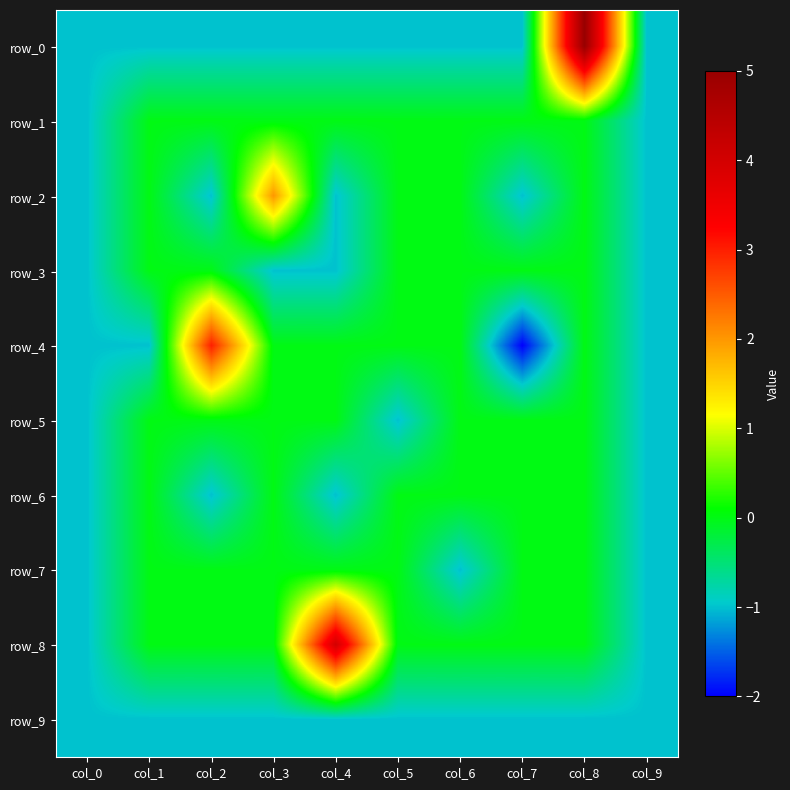

Rank the series by their maximum value, from lowest to highest.

row_9, row_1, row_3, row_5, row_6, row_7, row_2, row_4, row_8, row_0